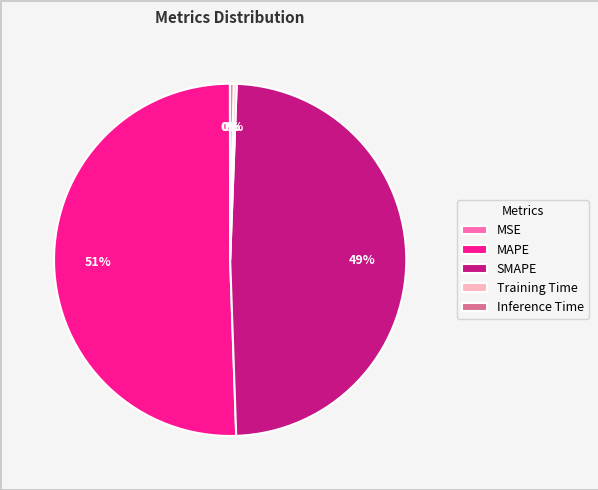

What is the majority slice?

MAPE